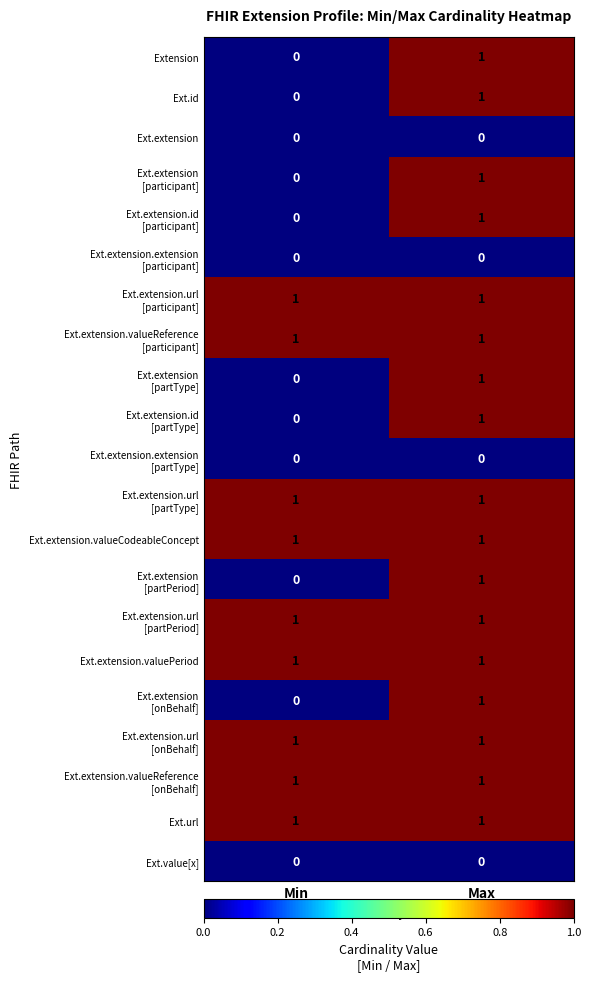

At how many categories does at least one series exceed 0?

2